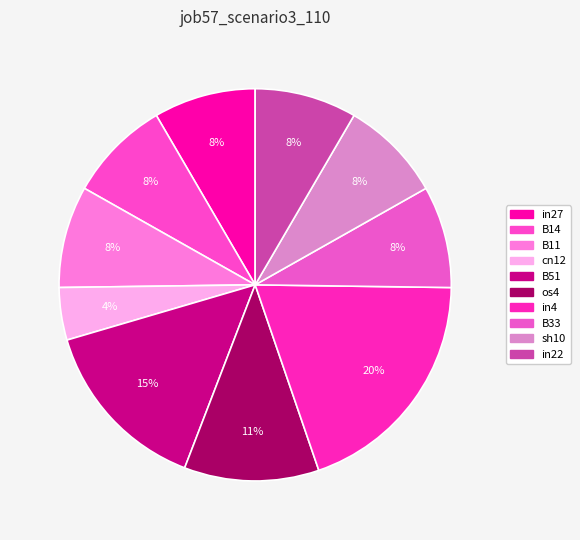

Count the number of slices in the pie.

10